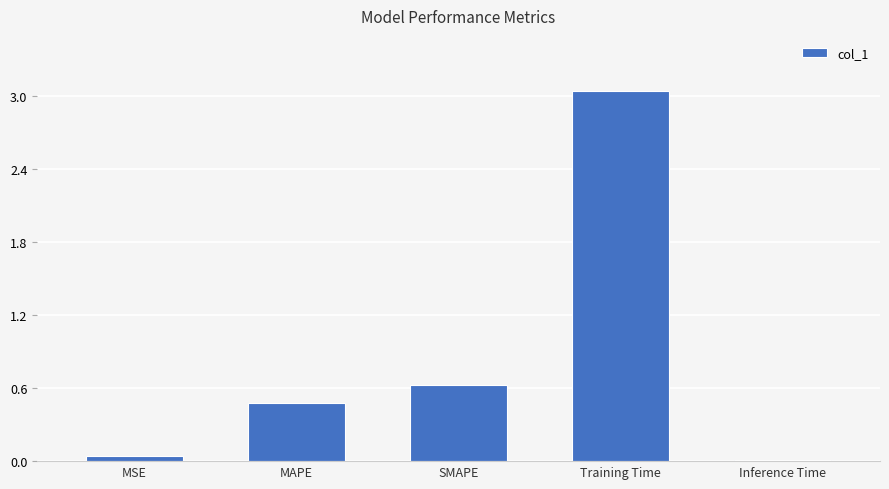

What is the sum of the values at MAPE and Inference Time?

0.5